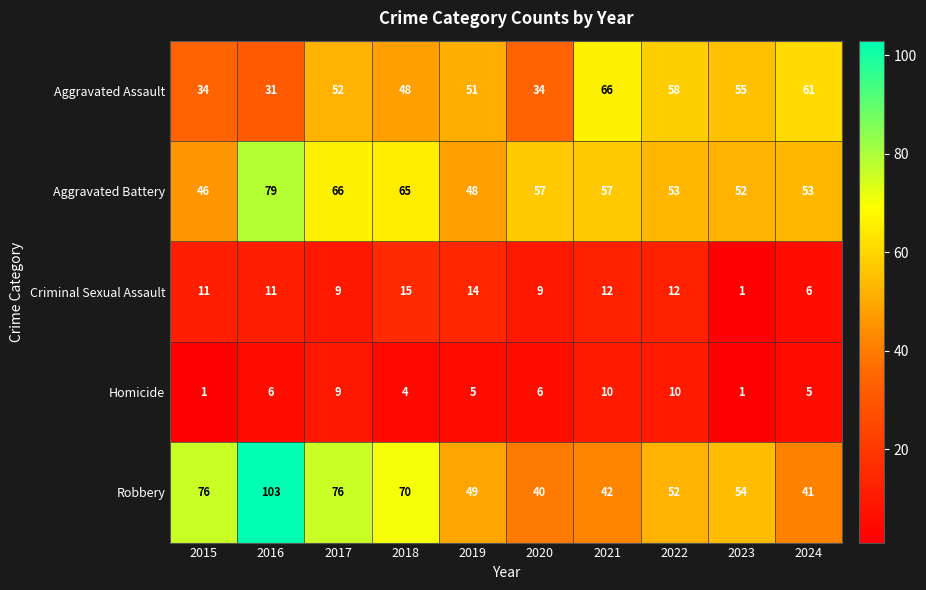

The value of Criminal Sexual Assault at 2015 is 11. True or false?

True